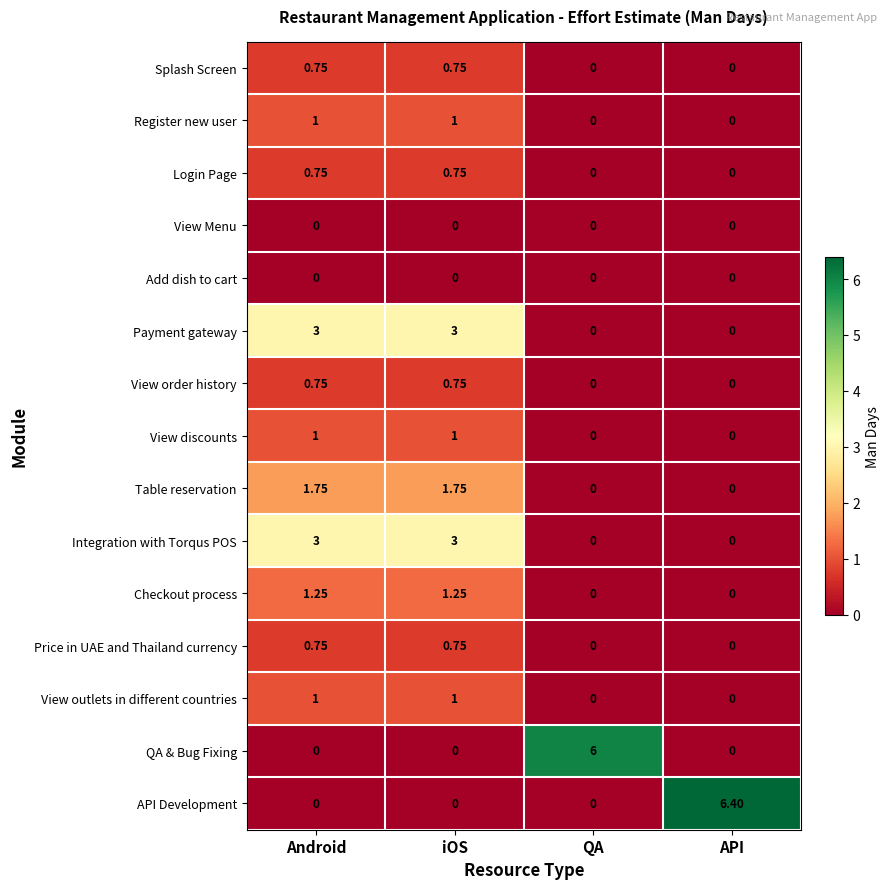

What is the difference between the highest and lowest values at API?

6.4